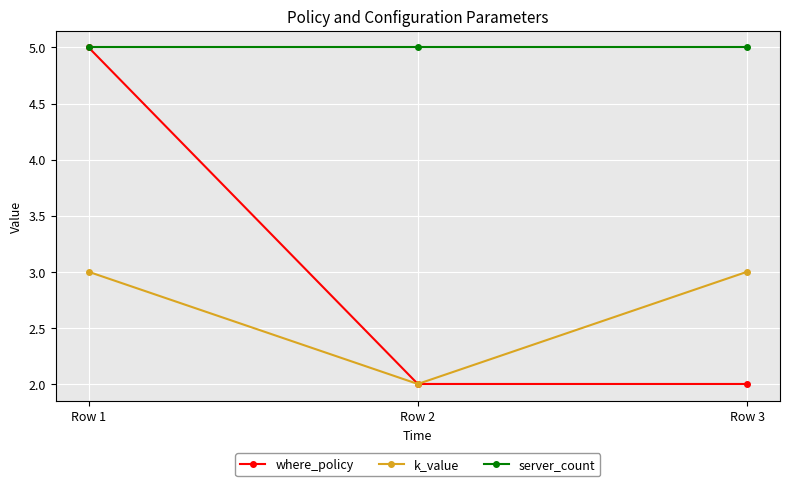

Does the chart display data point markers on the line(s)?

Yes